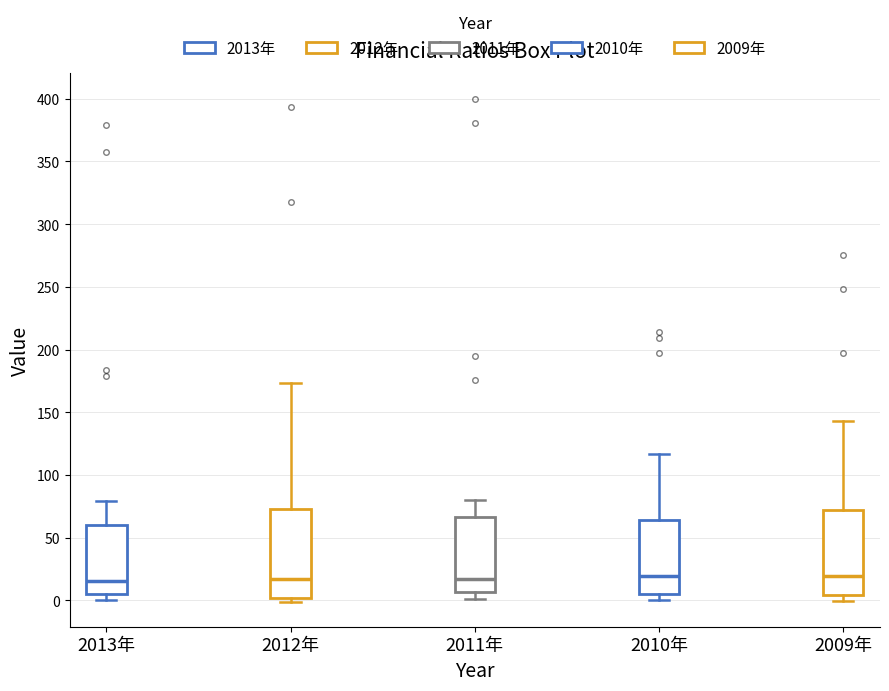

Reading left to right, transcribe this box plot: for each box, give where its median line is, the range the box spans, and where its two whiskers end, as read against the y-axis. The values are not printed on the chart, so give them approximately, as read against the axis.

2013年: median 15, box 5 to 60, whiskers 0 to 80
2012年: median 15, box 0 to 75, whiskers 0 (just below the box's lower edge) to 175
2011年: median 15, box 5 to 65, whiskers 0 to 80
2010年: median 20, box 5 to 65, whiskers 0 to 115
2009年: median 20, box 5 to 70, whiskers 0 to 145